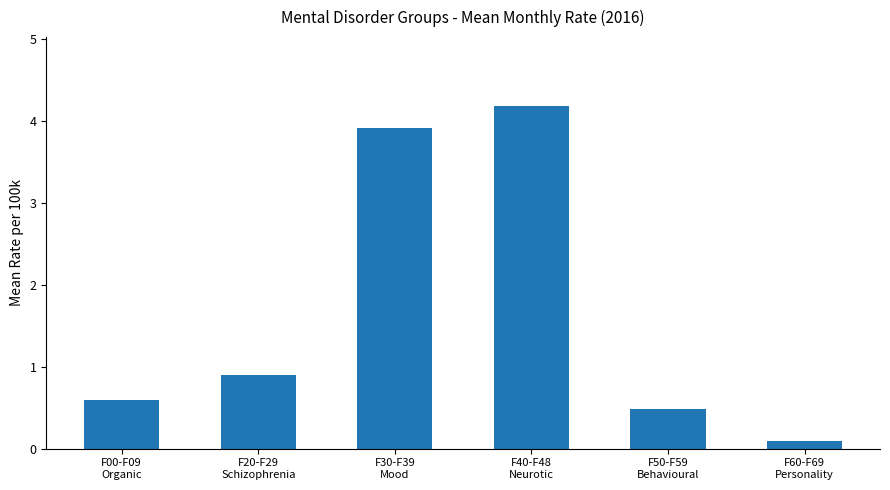

Reading left to right, what are all the values shown in this chart?

0.6	0.9	3.9	4.2	0.5	0.1